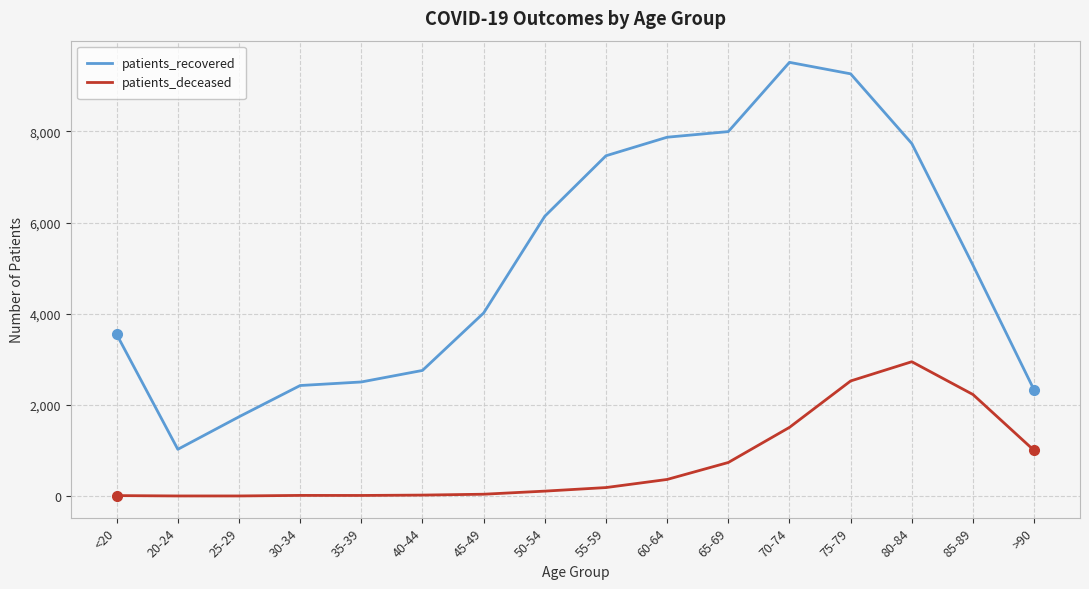

How many lines are shown in the chart?

2